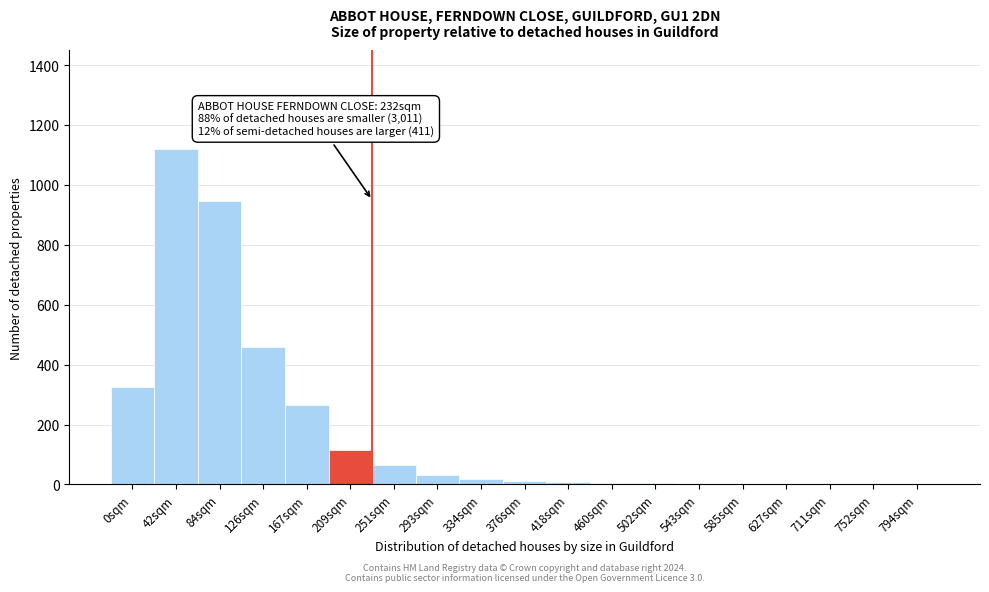

What is the sum of all values?

3385